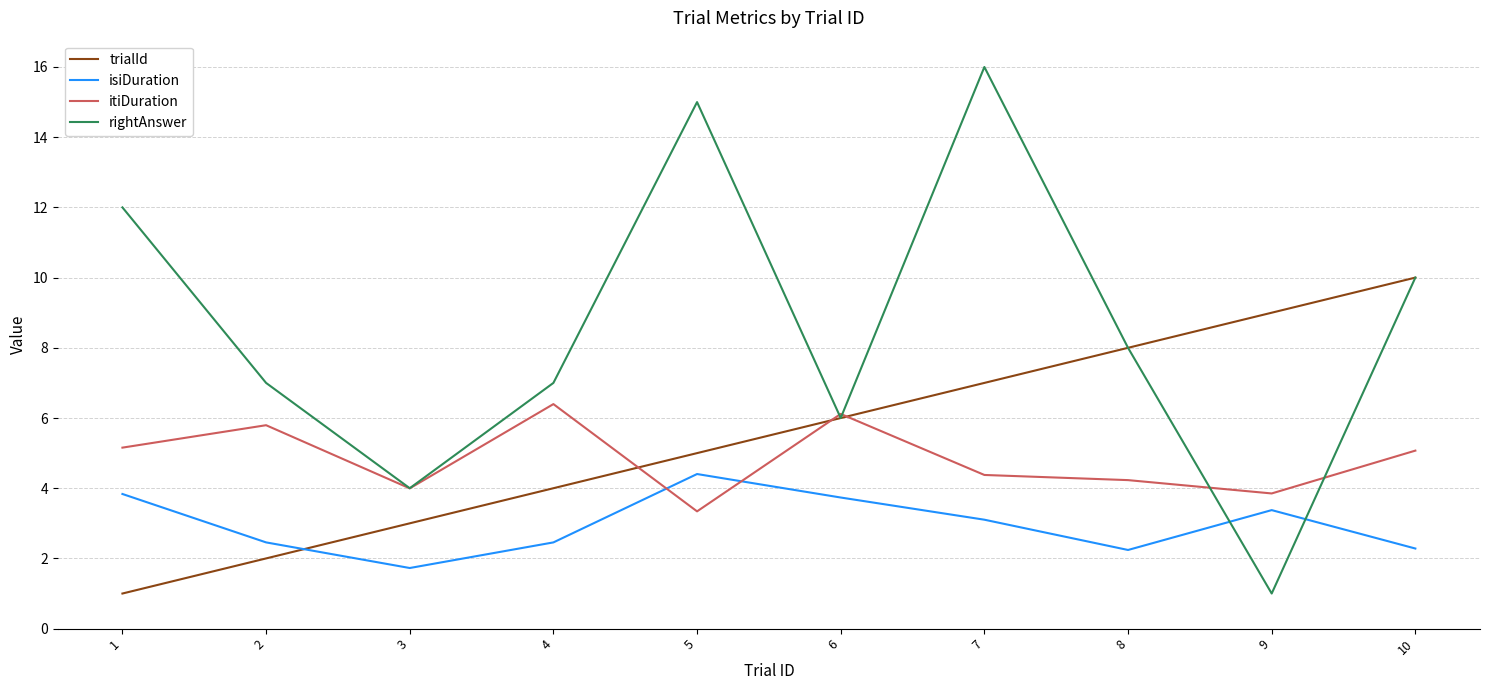

Rank the series by their maximum value, from lowest to highest.

isiDuration, itiDuration, trialId, rightAnswer